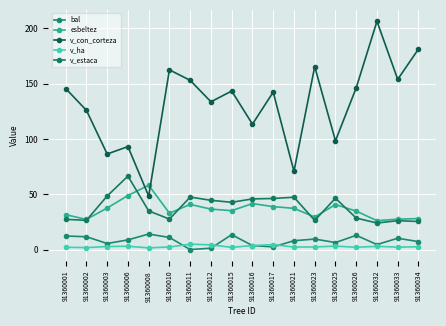

Is the value of v_estaca at 91360021 greater than the value of bal at 91360001?

Yes